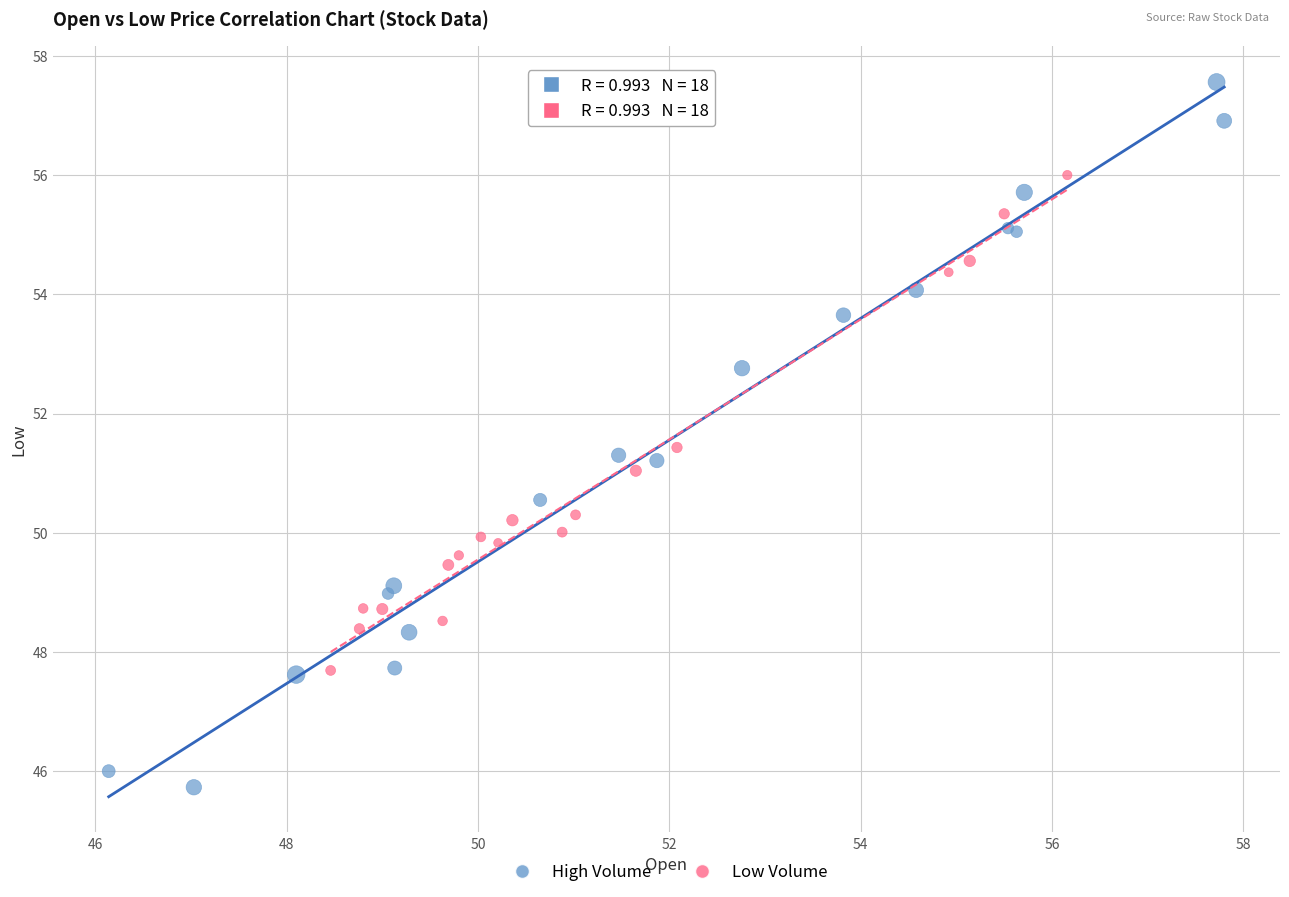

Which series reaches the minimum Y coordinate?

High Volume